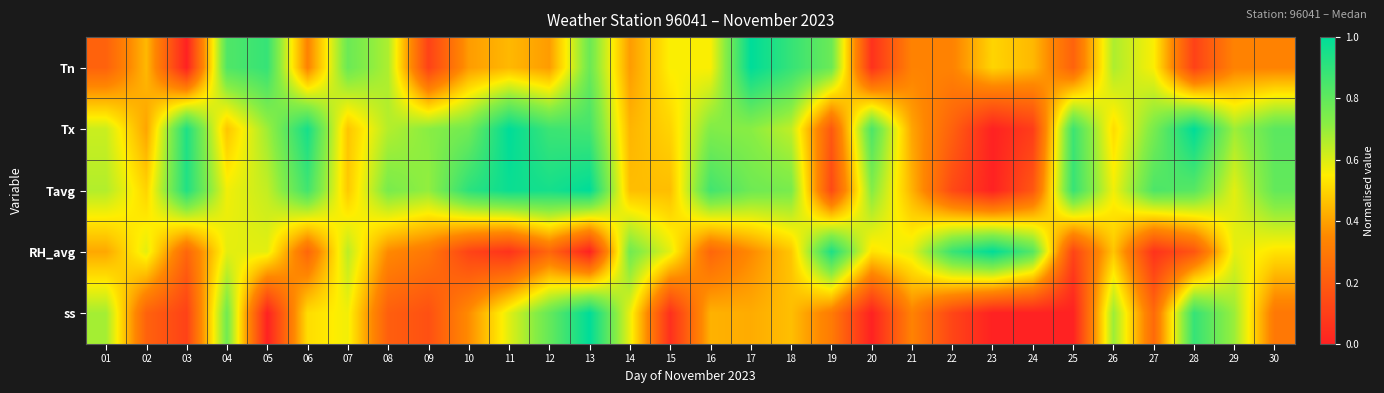

Reading left to right, transcribe all the data shown in this chart.

Tn: 01=0.2	02=0.4	03=0.0	04=0.8	05=0.9	06=0.3	07=0.8	08=0.7	09=0.1	10=0.4	11=0.4	12=0.4	13=0.8	14=0.4	15=0.6	16=0.6	17=1.0	18=0.9	19=0.8	20=0.1	21=0.3	22=0.3	23=0.5	24=0.4	25=0.2	26=0.7	27=0.6	28=0.1	29=0.3	30=0.3
Tx: 01=0.6	02=0.4	03=0.9	04=0.5	05=0.7	06=1.0	07=0.5	08=0.7	09=0.7	10=0.8	11=1.0	12=0.9	13=0.9	14=0.4	15=0.5	16=0.7	17=0.7	18=0.6	19=0.2	20=0.8	21=0.4	22=0.2	23=0.0	24=0.1	25=0.9	26=0.5	27=0.7	28=1.0	29=0.7	30=0.8
Tavg: 01=0.7	02=0.5	03=0.9	04=0.6	05=0.6	06=0.9	07=0.5	08=0.8	09=0.7	10=0.9	11=1.0	12=1.0	13=1.0	14=0.5	15=0.5	16=0.9	17=0.8	18=0.8	19=0.1	20=0.7	21=0.4	22=0.1	23=0.0	24=0.2	25=0.9	26=0.6	27=0.8	28=0.8	29=0.6	30=0.8
RH_avg: 01=0.4	02=0.6	03=0.2	04=0.6	05=0.6	06=0.2	07=0.6	08=0.4	09=0.3	10=0.1	11=0.1	12=0.2	13=0.0	14=0.8	15=0.6	16=0.2	17=0.4	18=0.5	19=0.9	20=0.5	21=0.6	22=0.9	23=1.0	24=0.8	25=0.1	26=0.5	27=0.1	28=0.2	29=0.6	30=0.5
ss: 01=0.7	02=0.2	03=0.1	04=0.8	05=0.0	06=0.5	07=0.6	08=0.2	09=0.2	10=0.4	11=0.6	12=0.8	13=1.0	14=0.6	15=0.0	16=0.4	17=0.4	18=0.5	19=0.3	20=0.0	21=0.3	22=0.1	23=0.0	24=0.0	25=0.0	26=0.7	27=0.2	28=0.9	29=0.7	30=0.3